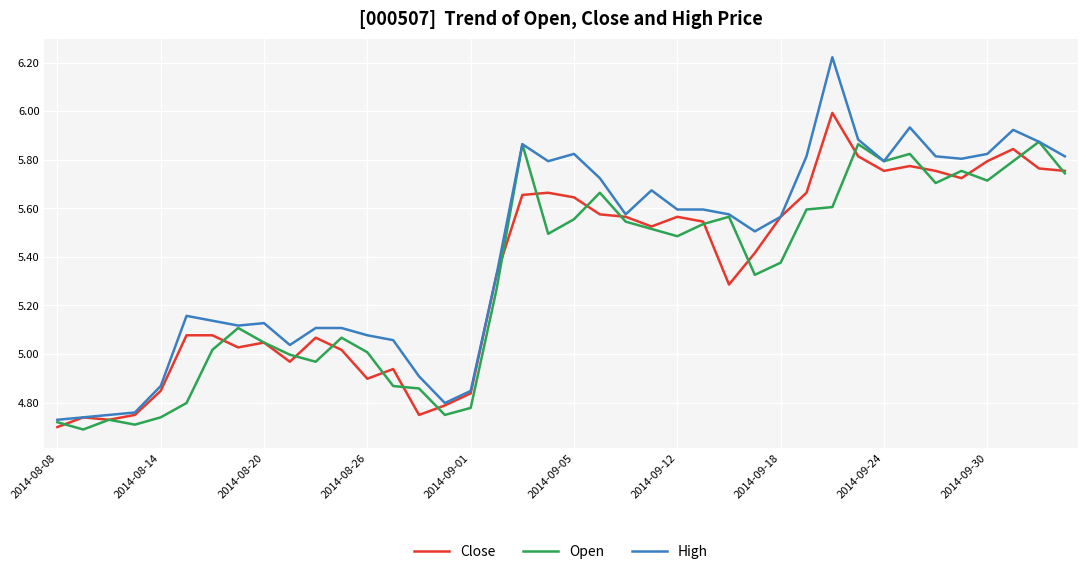

Which series has the widest spread of values?

High